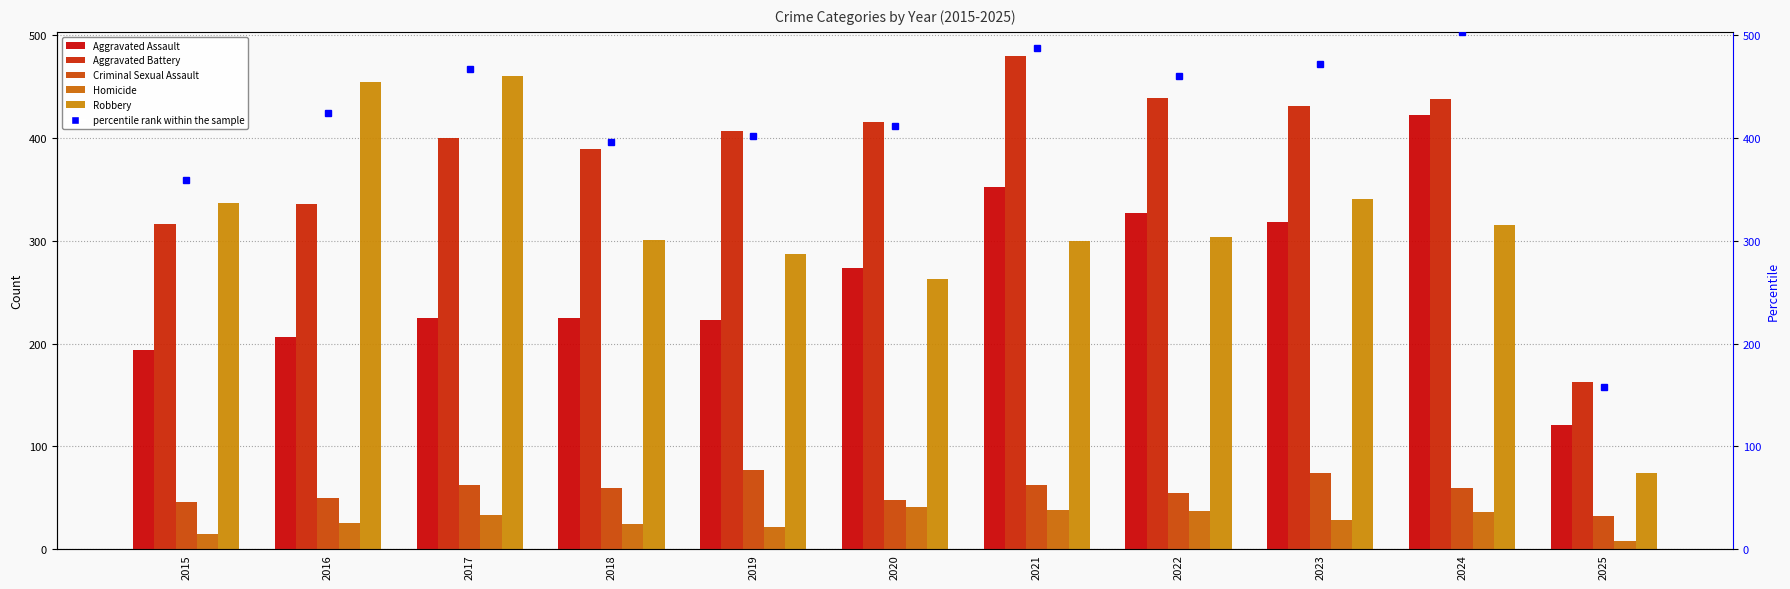

Reading right to left, list all the values displayed in this chart.

Aggravated Assault: 121.0	422.0	318.0	327.0	352.0	273.0	223.0	225.0	225.0	206.0	194.0
Aggravated Battery: 163.0	438.0	431.0	439.0	479.0	415.0	407.0	389.0	400.0	336.0	316.0
Criminal Sexual Assault: 32.0	60.0	74.0	55.0	62.0	48.0	77.0	60.0	62.0	50.0	46.0
Homicide: 8.0	36.0	28.0	37.0	38.0	41.0	22.0	25.0	33.0	26.0	15.0
Robbery: 74.0	315.0	340.0	304.0	300.0	263.0	287.0	301.0	460.0	454.0	337.0
percentile rank within the sample: 157.5	502.9	471.3	459.8	487.1	411.5	402.0	395.7	466.9	424.2	359.3